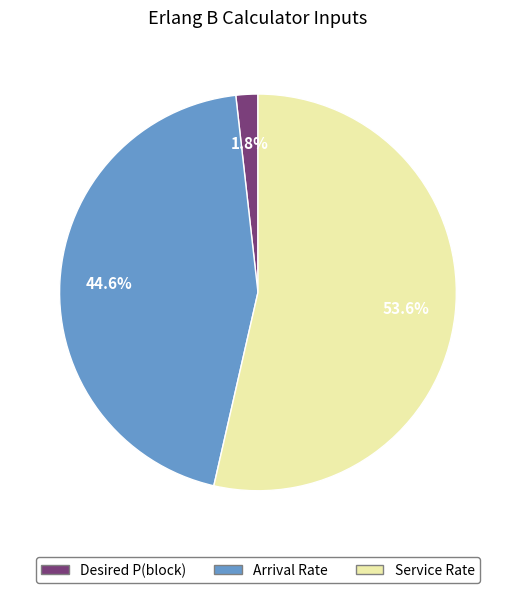

Is there any slice that represents more than half of the pie?

Yes